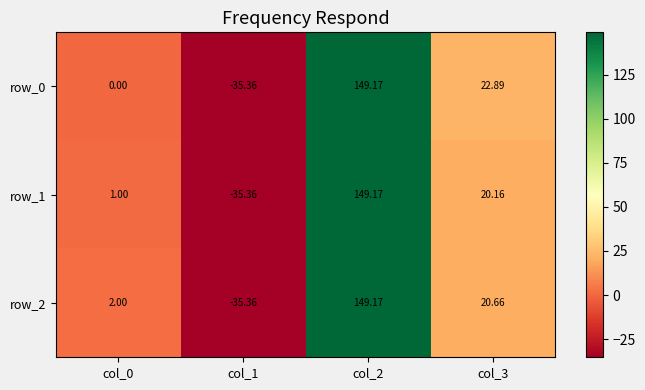

Reading left to right, transcribe all the data shown in this chart.

row_0: 0.0	-35.4	149.2	22.9
row_1: 1.0	-35.4	149.2	20.2
row_2: 2.0	-35.4	149.2	20.7